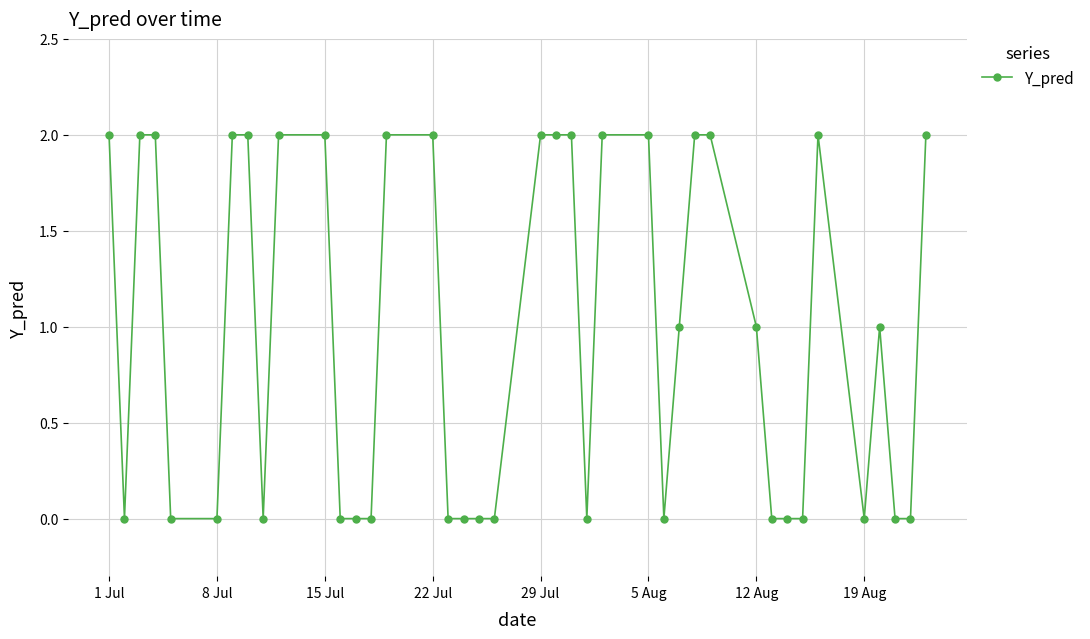

Reading left to right, transcribe all the data shown in this chart.

2	0	2	2	0	0	2	2	0	2	2	0	0	0	2	2	0	0	0	0	2	2	2	0	2	2	0	1	2	2	1	0	0	0	2	0	1	0	0	2